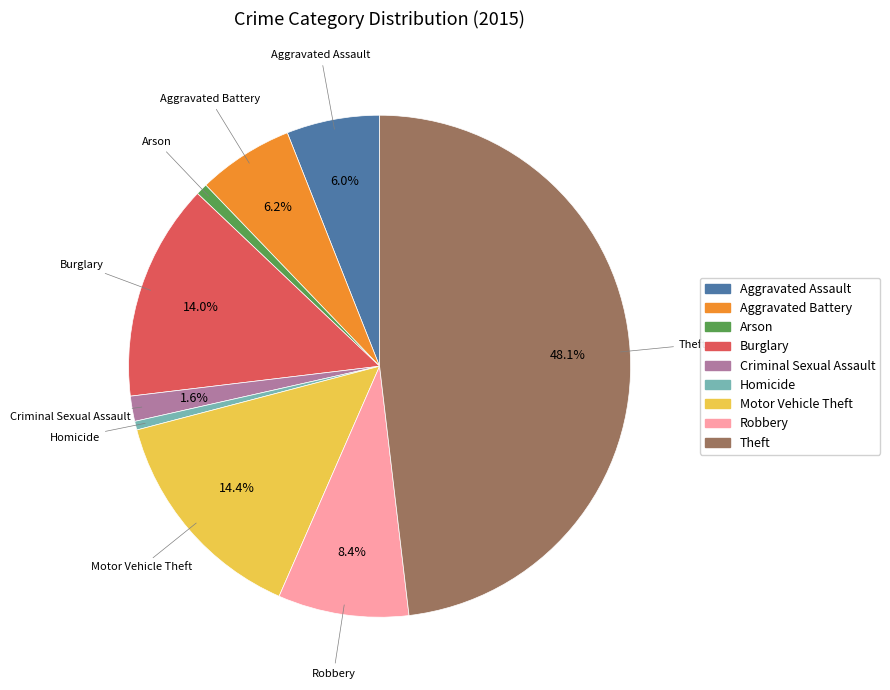

The Aggravated Battery slice represents 13% of the pie. True or false?

False